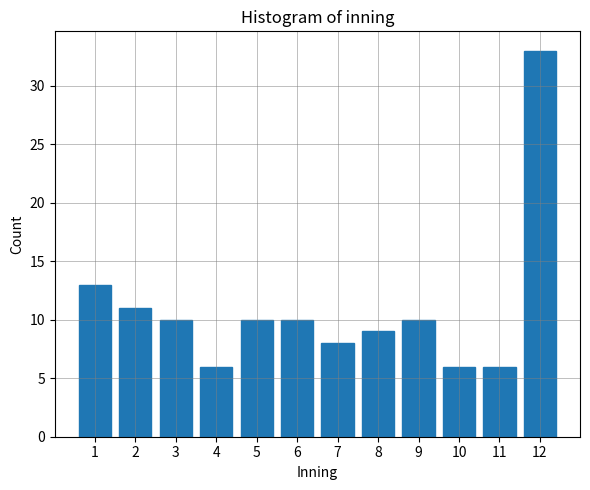

Reading left to right, extract all data points from this chart.

13	11	10	6	10	10	8	9	10	6	6	33